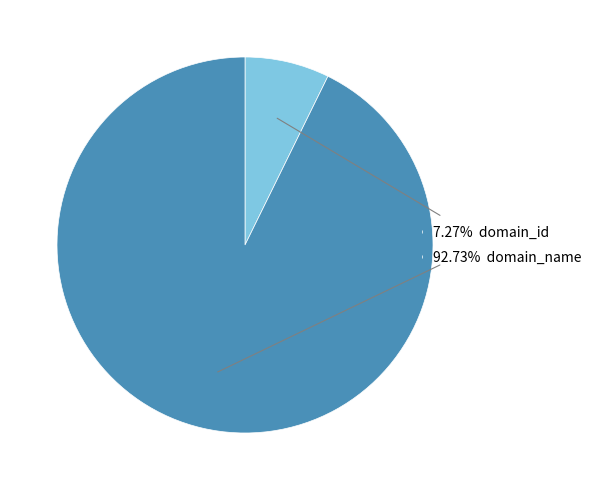

Does 7.27% domain_id represent more than half of the total?

No